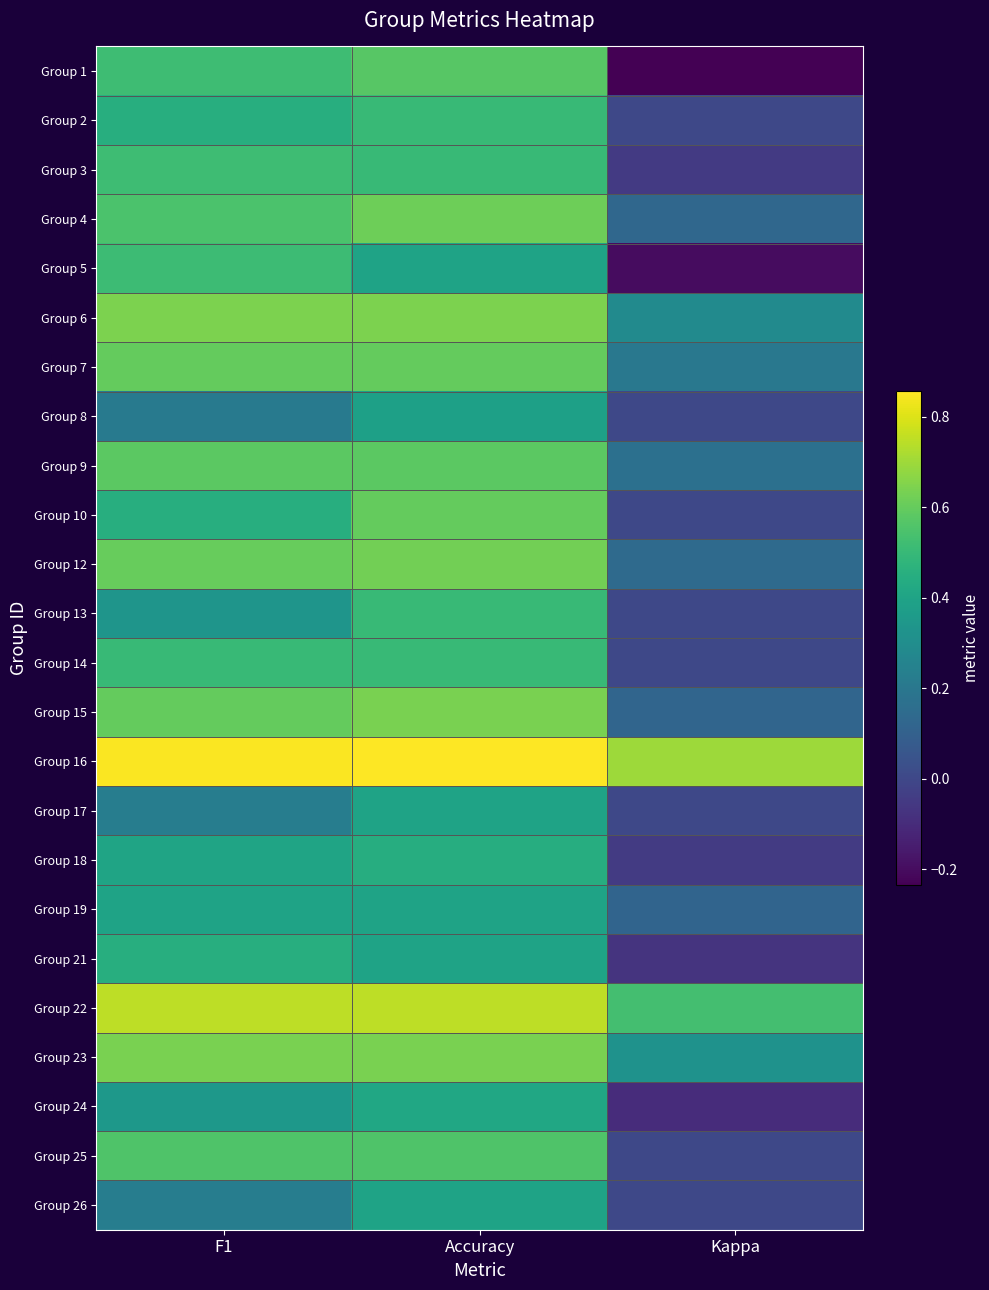

Count the number of data series in this chart.

24